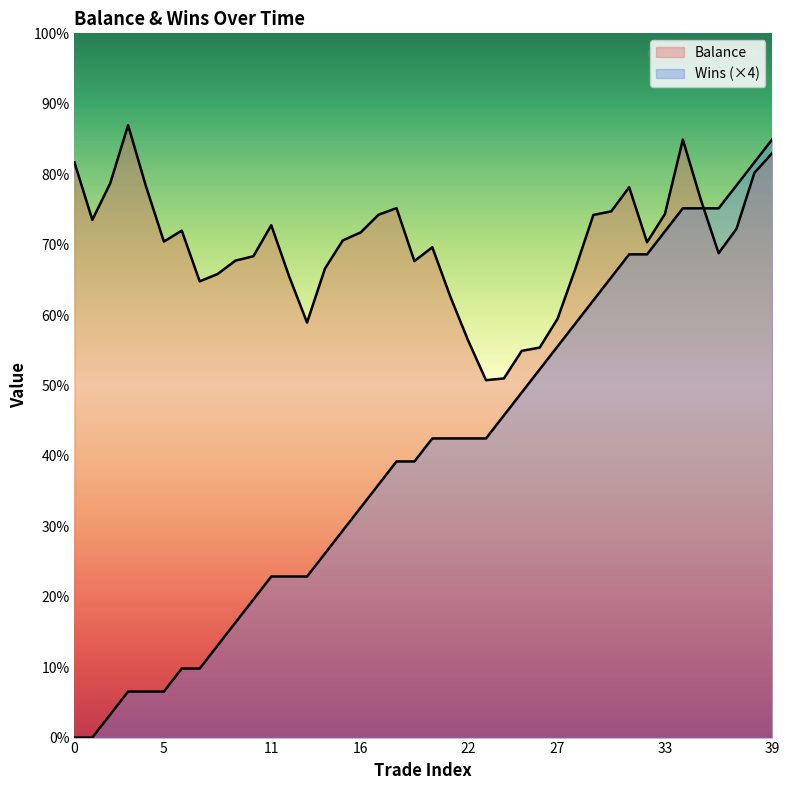

Between 22 and 37, which series saw the biggest shift?

Wins